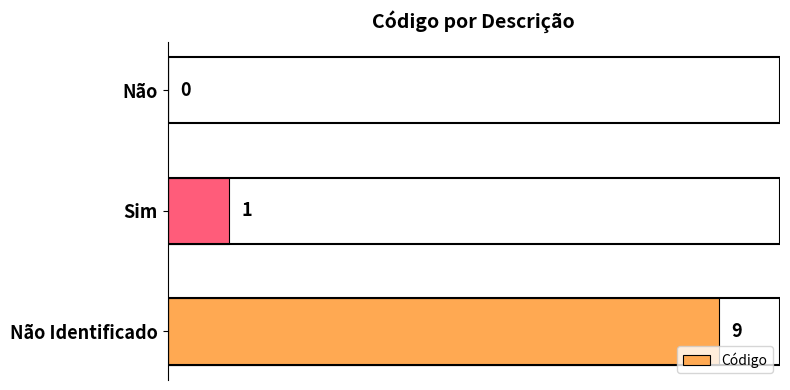

Are the bars horizontal?

Yes